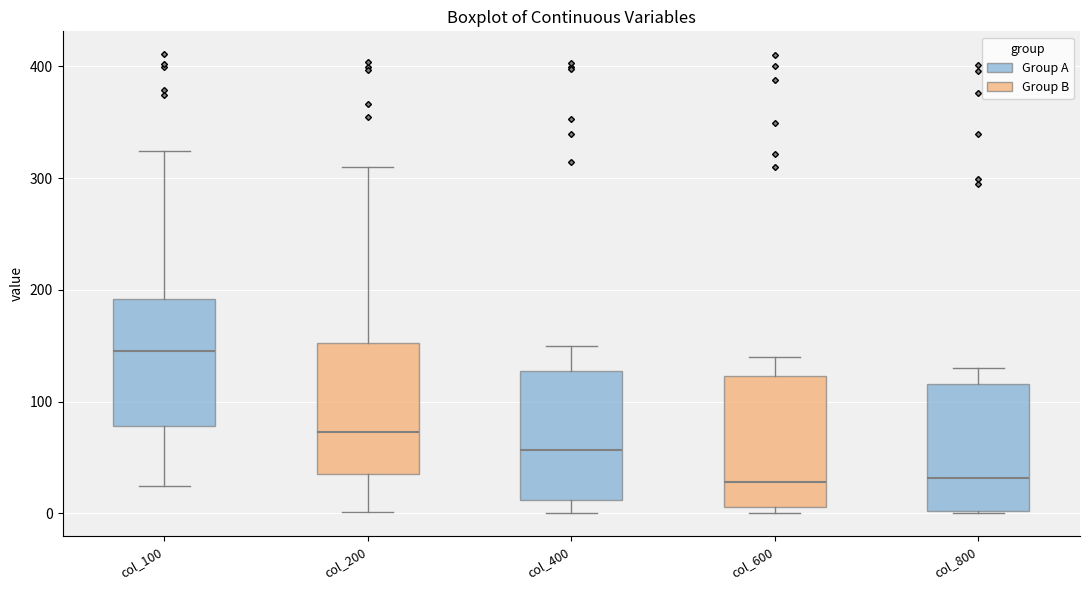

Reading left to right, read every box against the y-axis: the position of its median line, the range the box covers, and the ends of its whiskers. The values are not printed on the chart, so give them approximately, as read against the axis.

col_100: median 150, box 80 to 190, whiskers 20 to 320
col_200: median 70, box 40 to 150, whiskers 0 to 310
col_400: median 60, box 10 to 130, whiskers 0 to 150
col_600: median 30, box 10 to 120, whiskers 0 to 140
col_800: median 30, box 0 to 120, whiskers 0 to 130